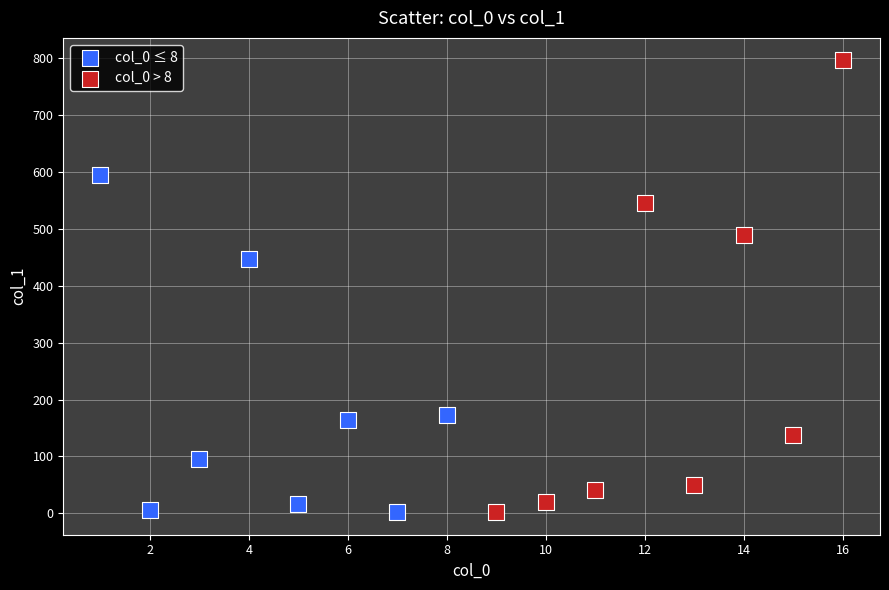

Which series has the widest spread of Y values?

col_0 > 8